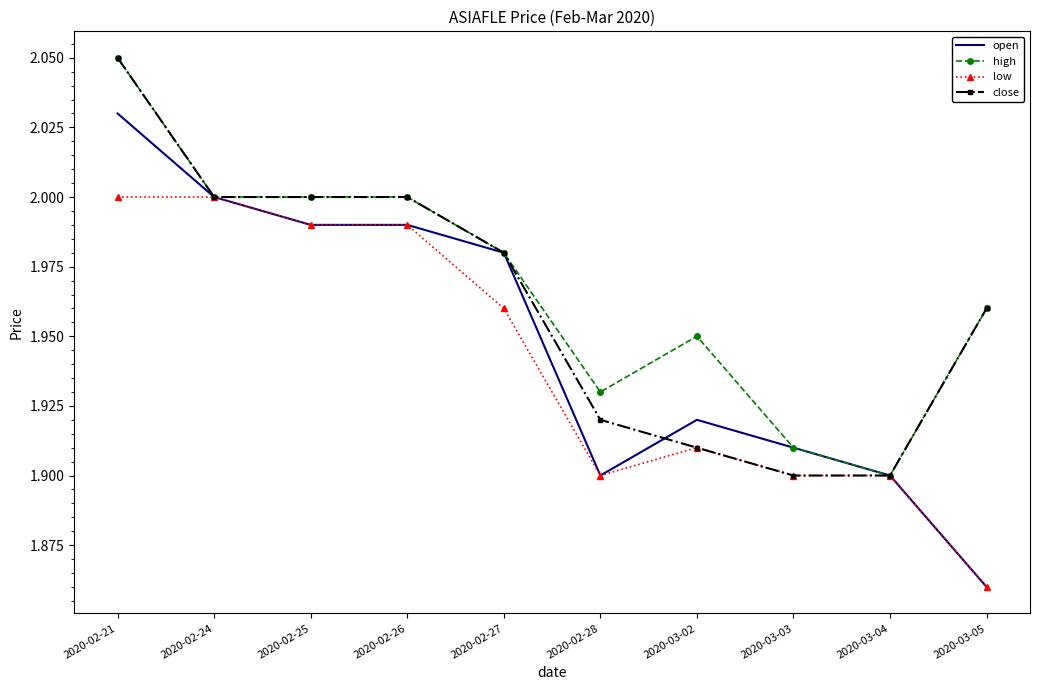

At which label does low reach its minimum?

2020-03-05